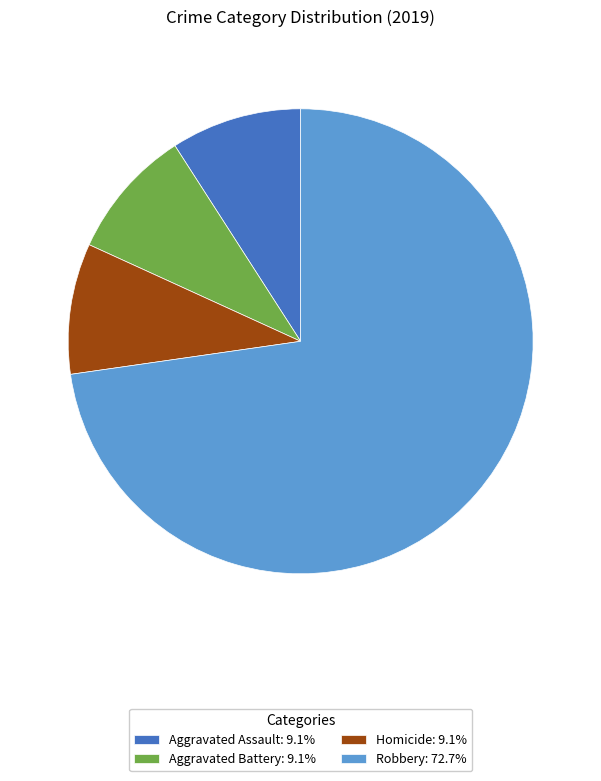

Approximately how many times larger is the value at Robbery: 72.7% compared to Aggravated Battery: 9.1%?

8.0